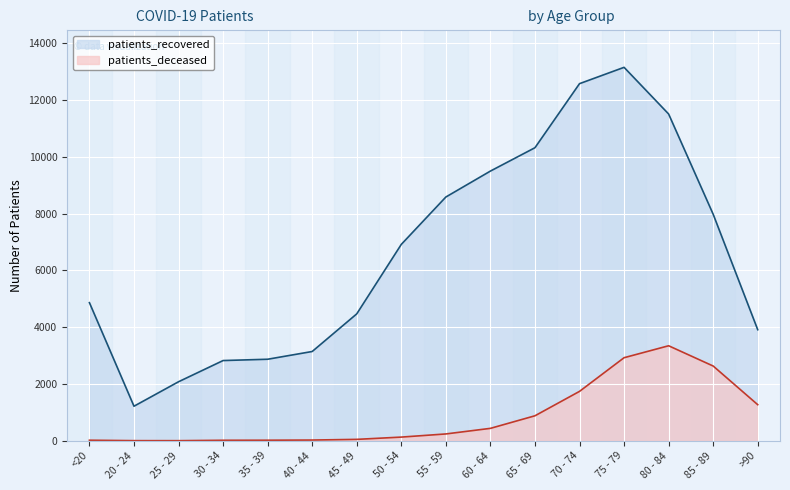

What is the sum of all patients_deceased values?

13739